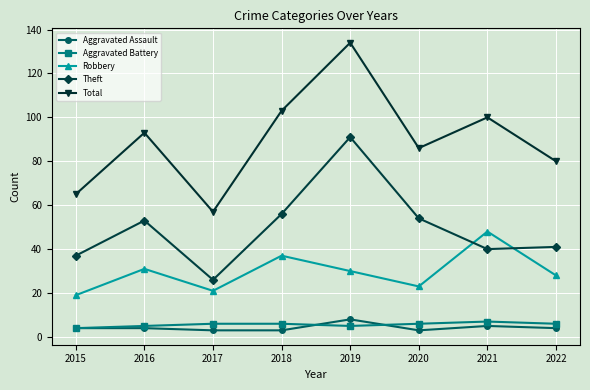

Which series has the largest range (max minus min)?

Total